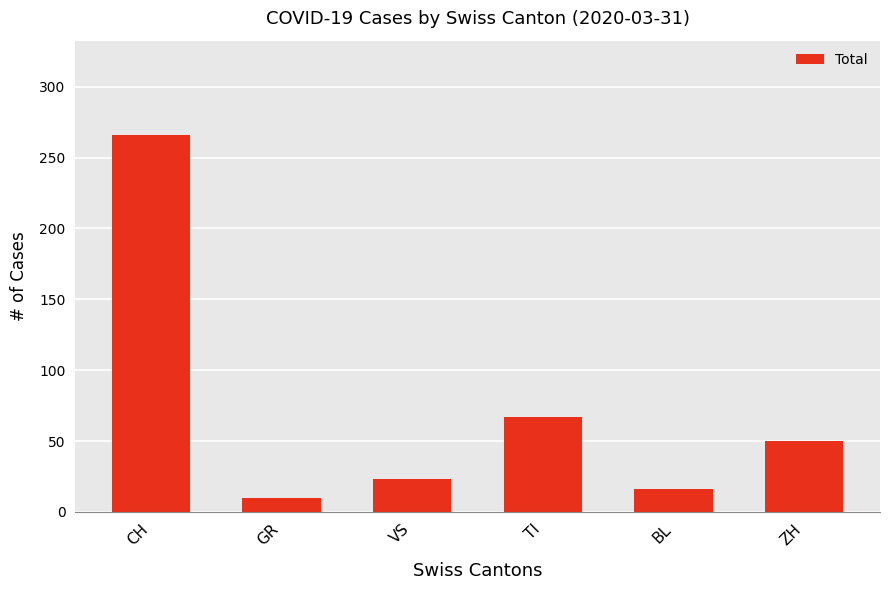

List the labels in order of value, largest first.

CH, TI, ZH, VS, BL, GR